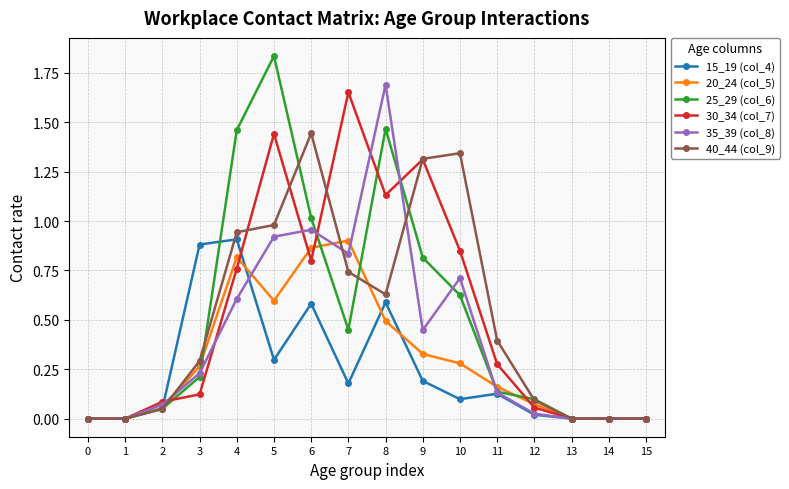

Is the value of 15_19 (col_4) at 10 greater than the value of 30_34 (col_7) at 6?

No